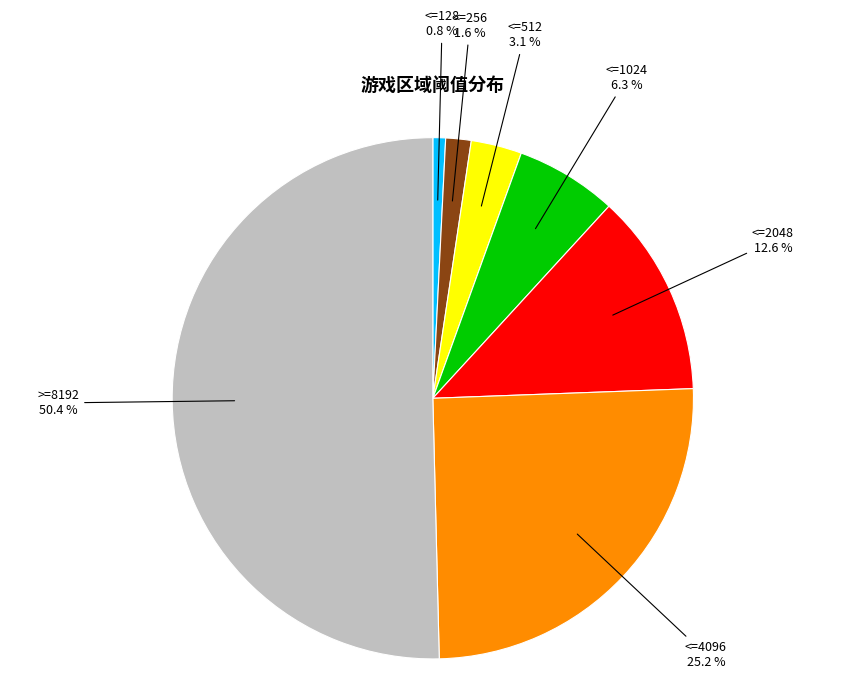

What percentage is NOT represented by <=256?

98.4%